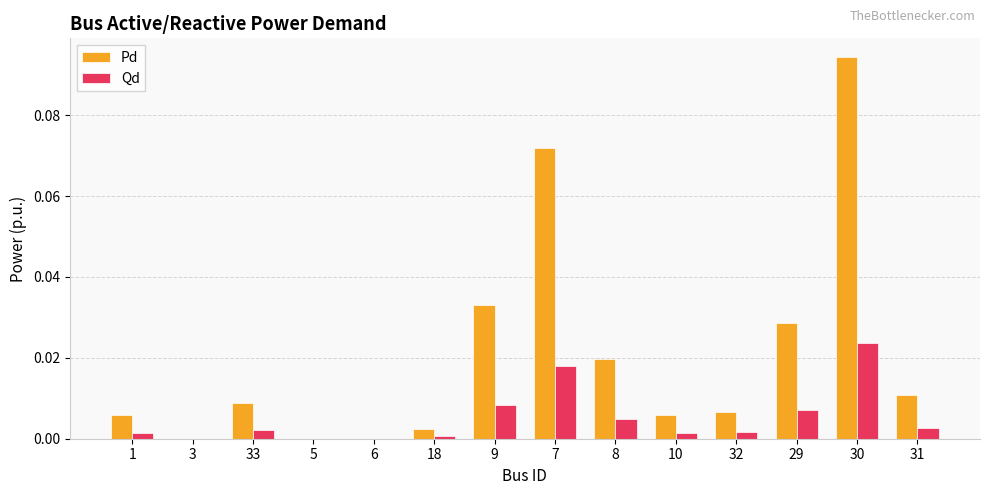

Which series has the largest total across all categories?

Pd